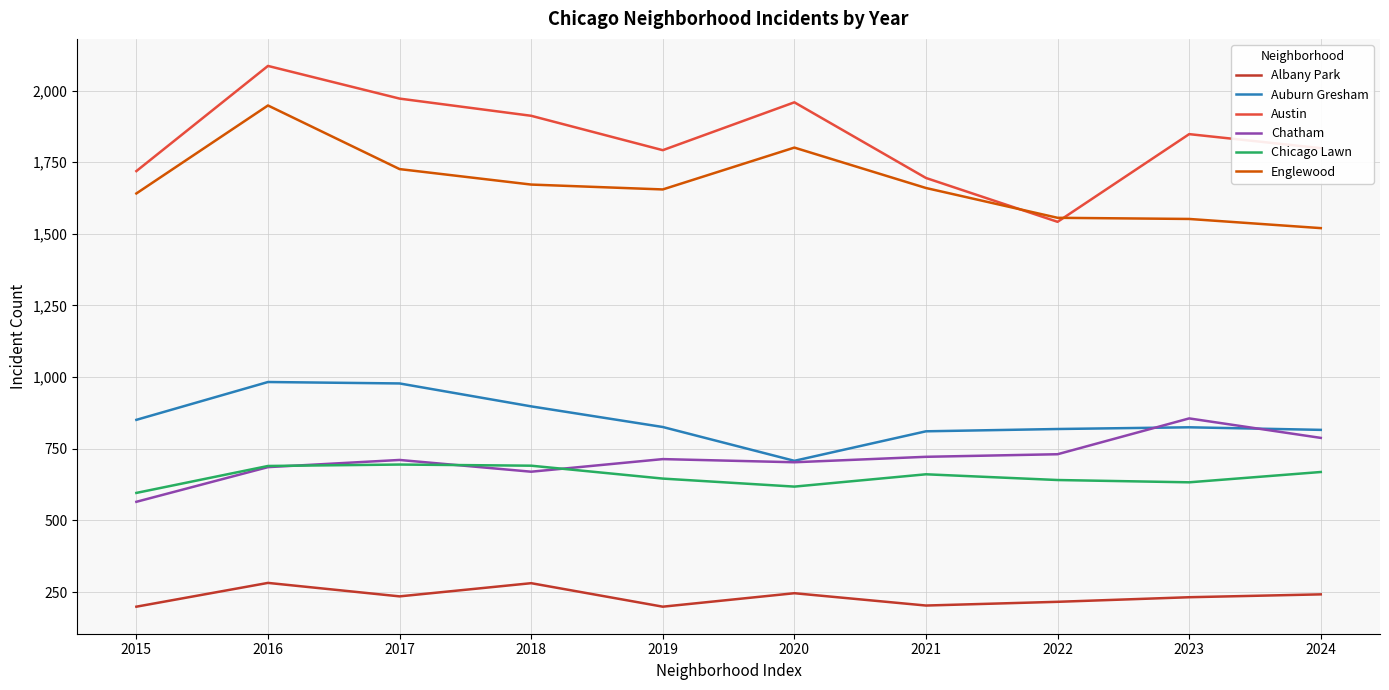

How many lines are shown in the chart?

6